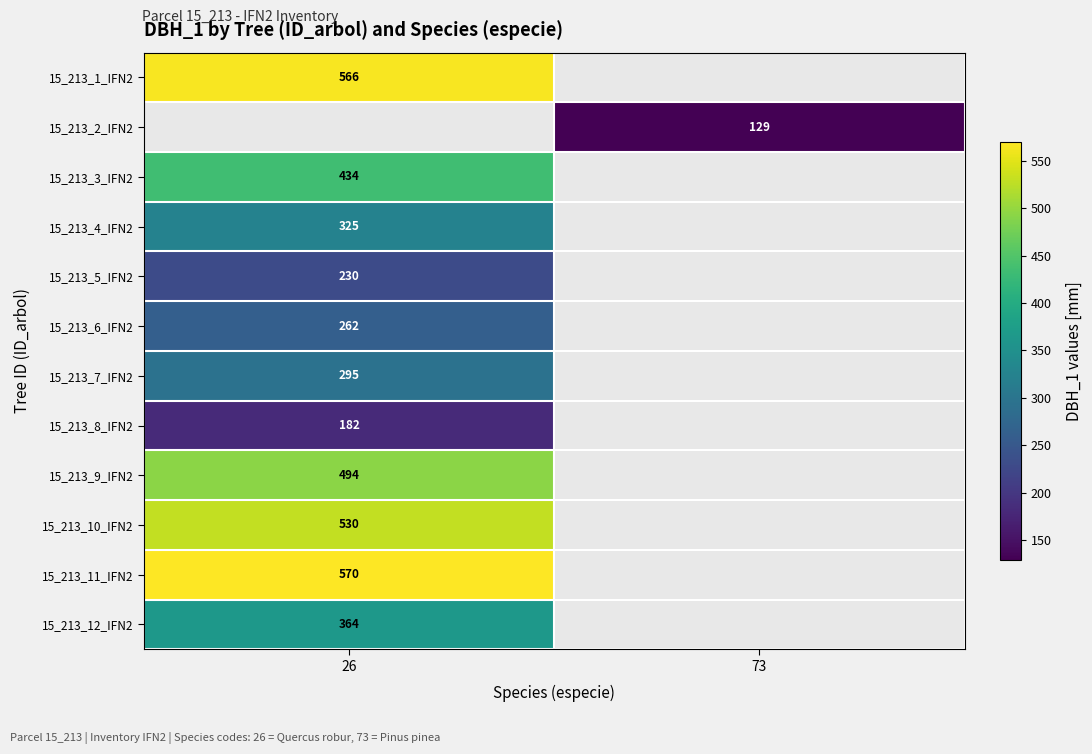

Is it true that 15_213_1_IFN2 equals 790 at 26?

False